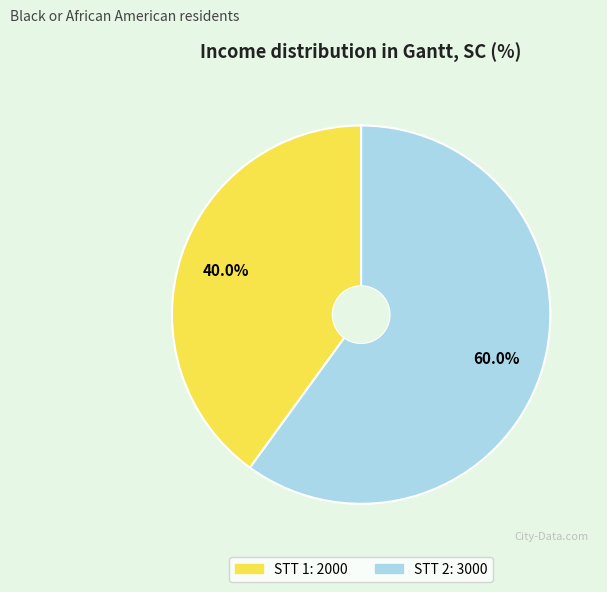

Is there a majority slice in this chart?

Yes